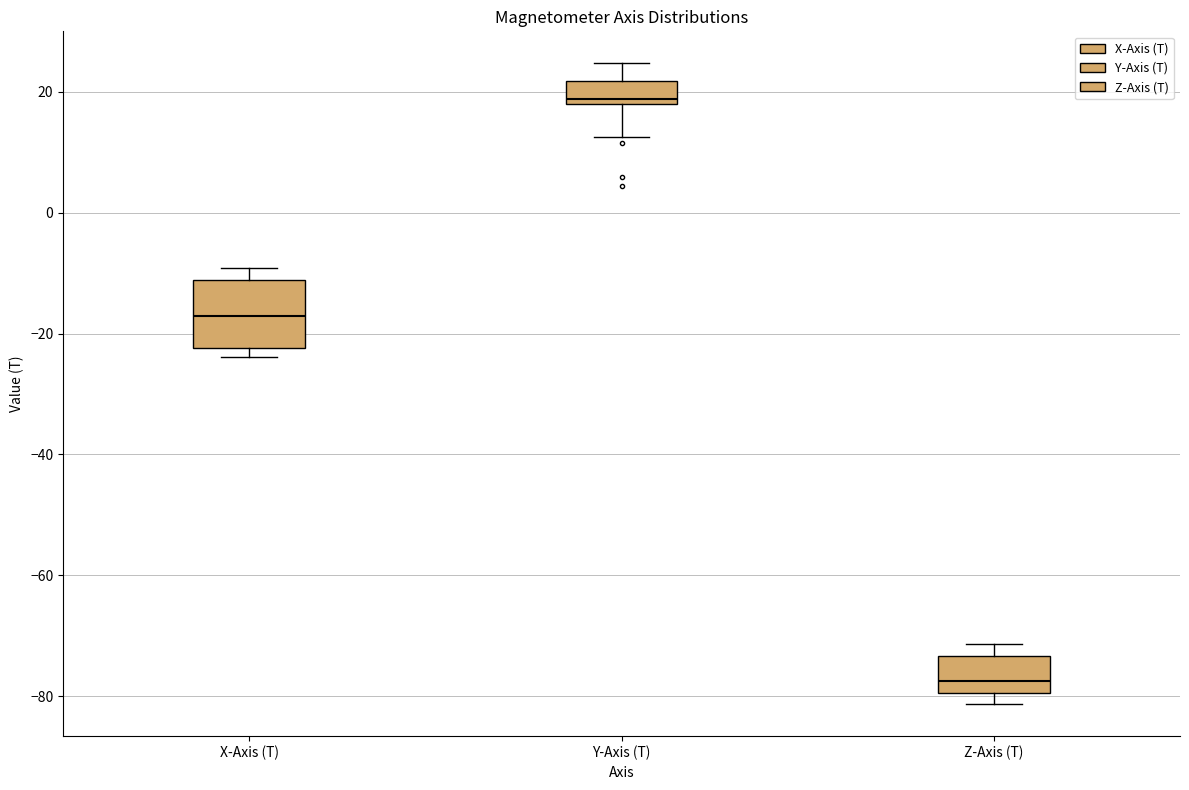

Reading left to right, read every box against the y-axis: the position of its median line, the range the box covers, and the ends of its whiskers. The values are not printed on the chart, so give them approximately, as read against the axis.

X-Axis (T): median -18, box -22 to -12, whiskers -24 to -10
Y-Axis (T): median 18 (just above the box's lower edge), box 18 to 22, whiskers 12 to 24
Z-Axis (T): median -78, box -80 to -74, whiskers -82 to -72